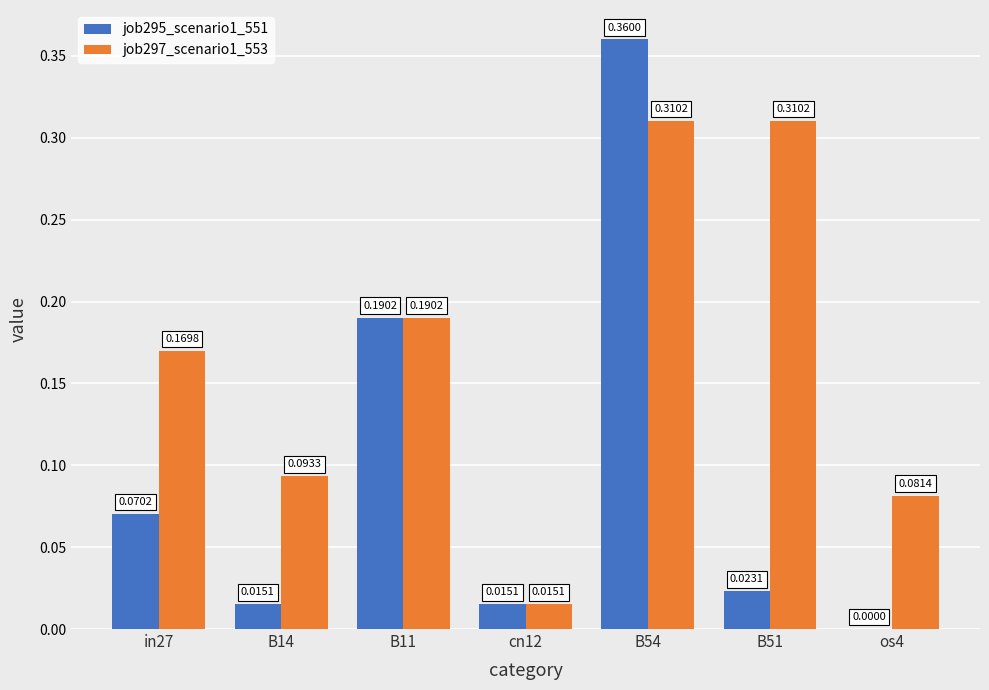

Is it true that job297_scenario1_553 equals 0.3 at B11?

False